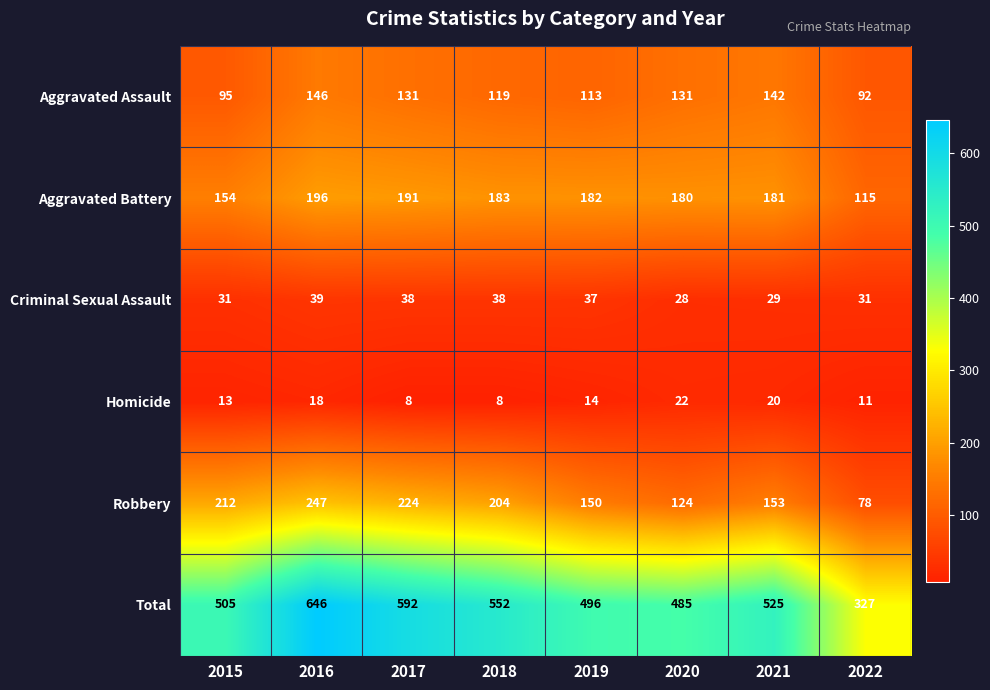

Between 2020 and 2021, which series saw the biggest shift?

Total